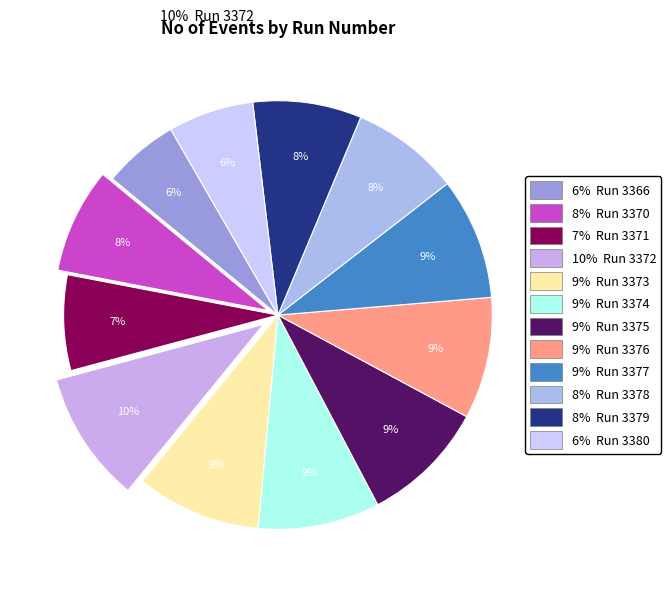

Count the number of slices in the pie.

12